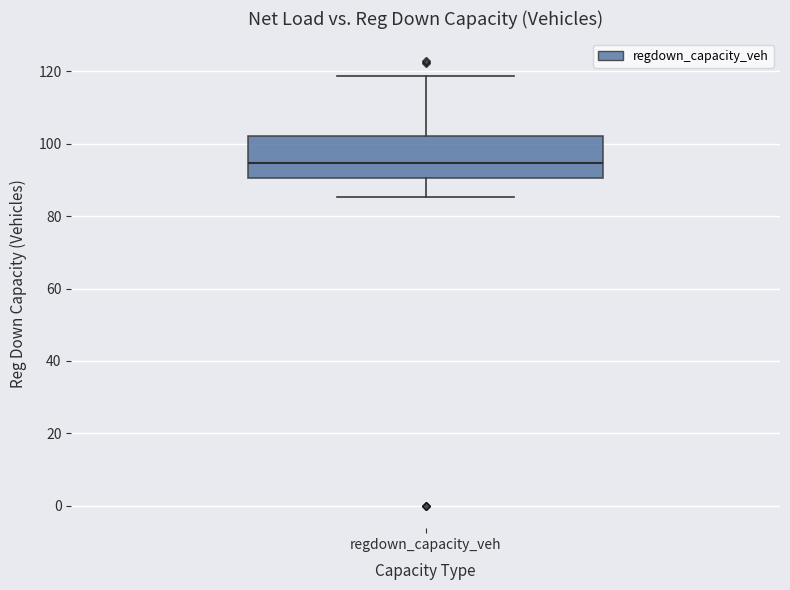

Where is the upper edge of the box for regdown_capacity_veh on the y-axis? The values are not printed on the chart, so give them approximately, as read against the axis.

102